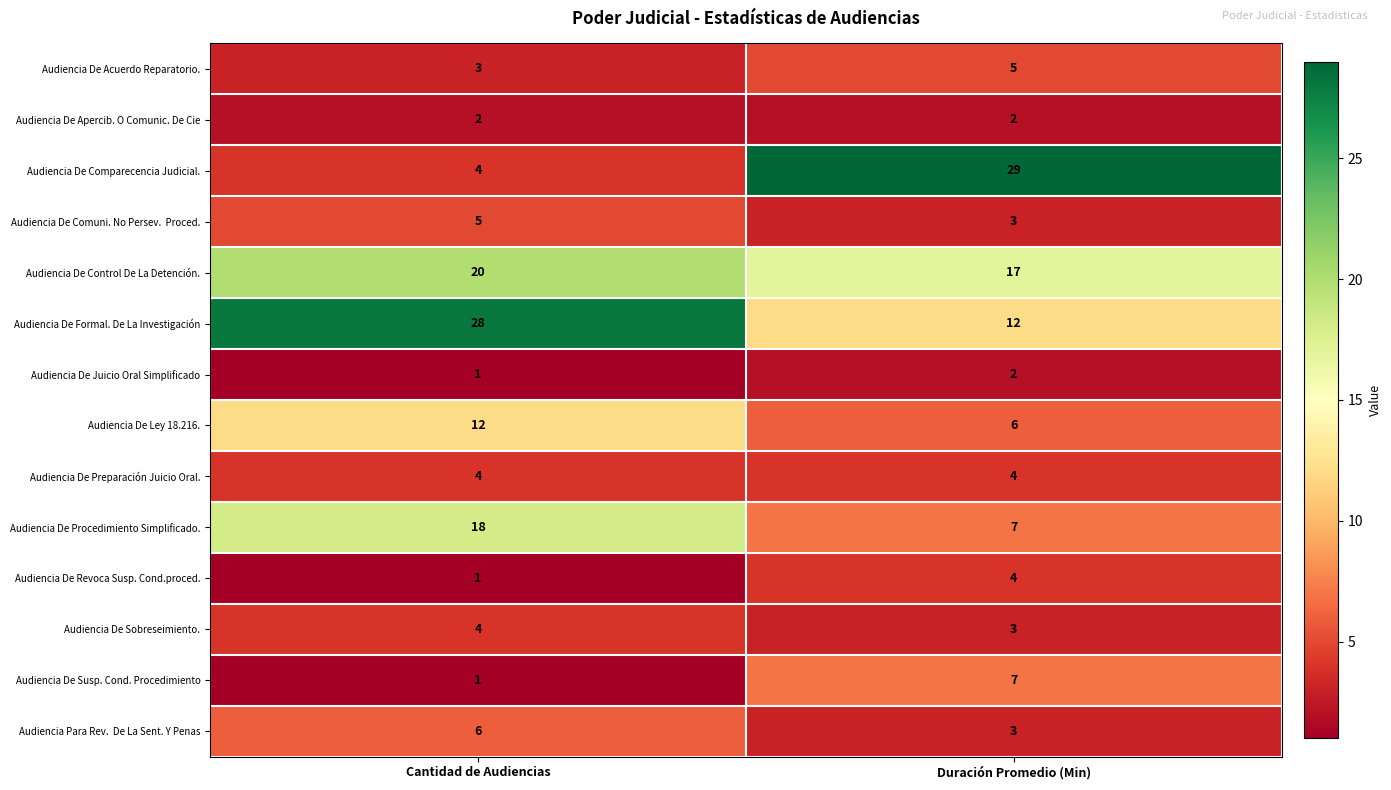

Which label corresponds to the largest value in the chart?

Duración Promedio (Min)